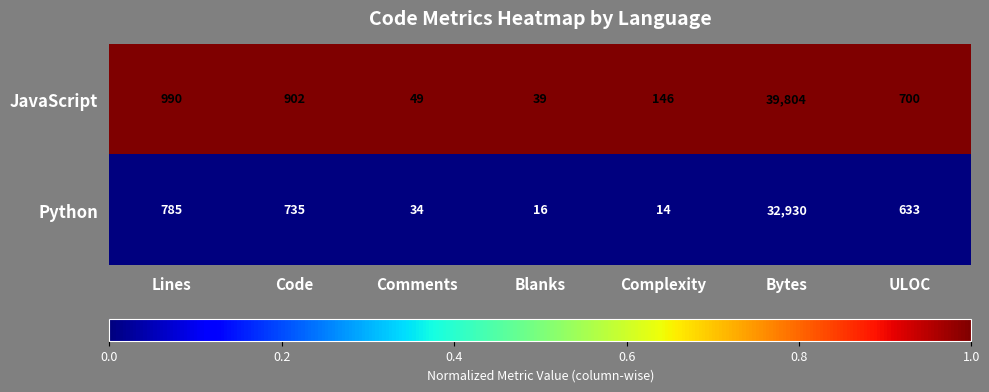

The value of Python at Complexity is 7. True or false?

False